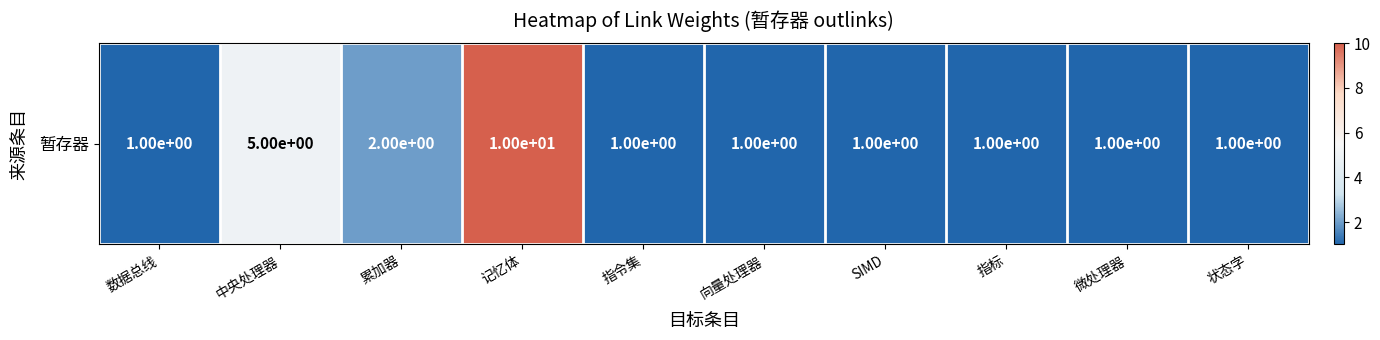

What is the approximate value at 微处理器?

1